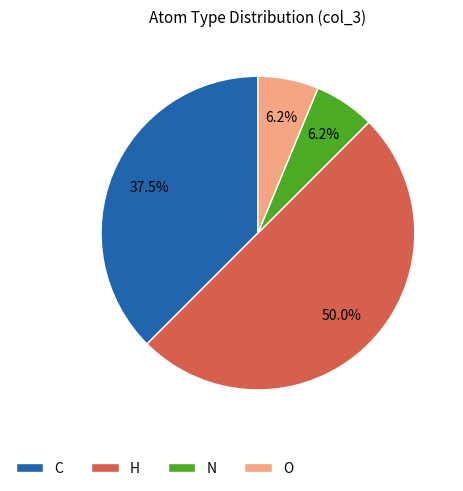

Does O represent more than half of the total?

No